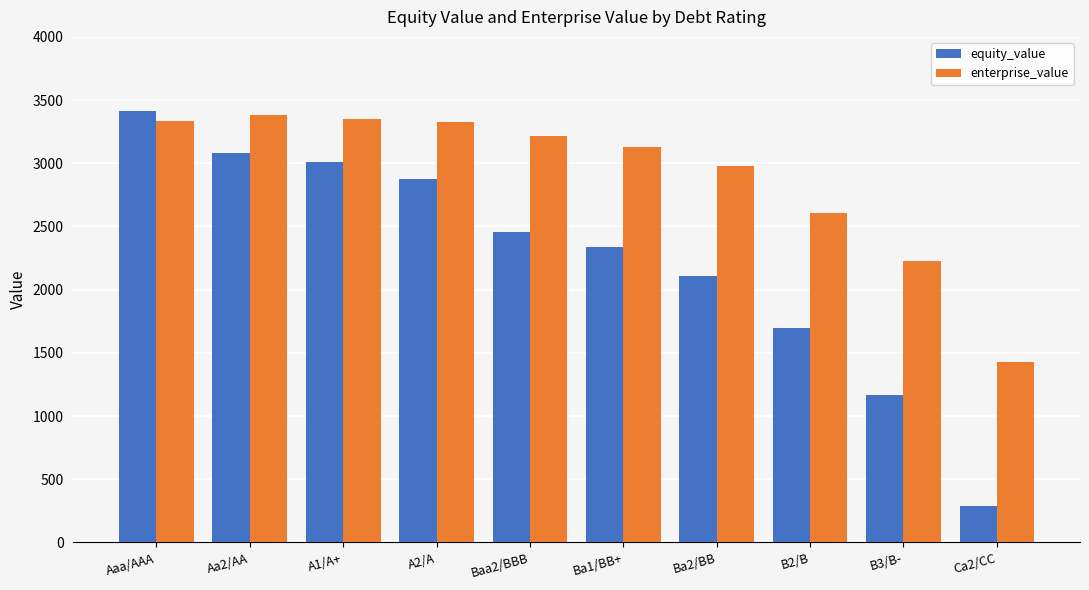

What position from the right is B2/B?

3